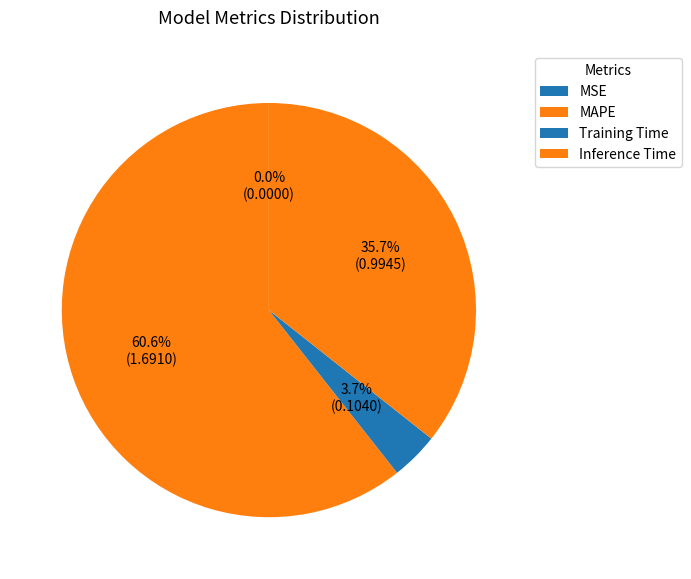

What is the change in value from MSE to Training Time?

+0.1